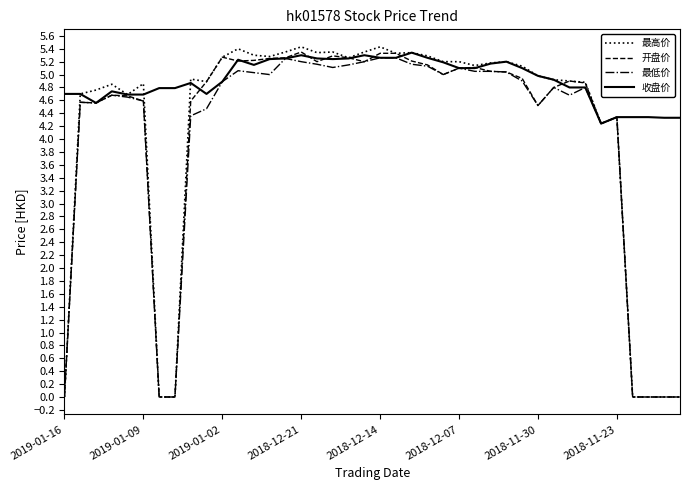

What is the maximum value shown in the chart?

5.4